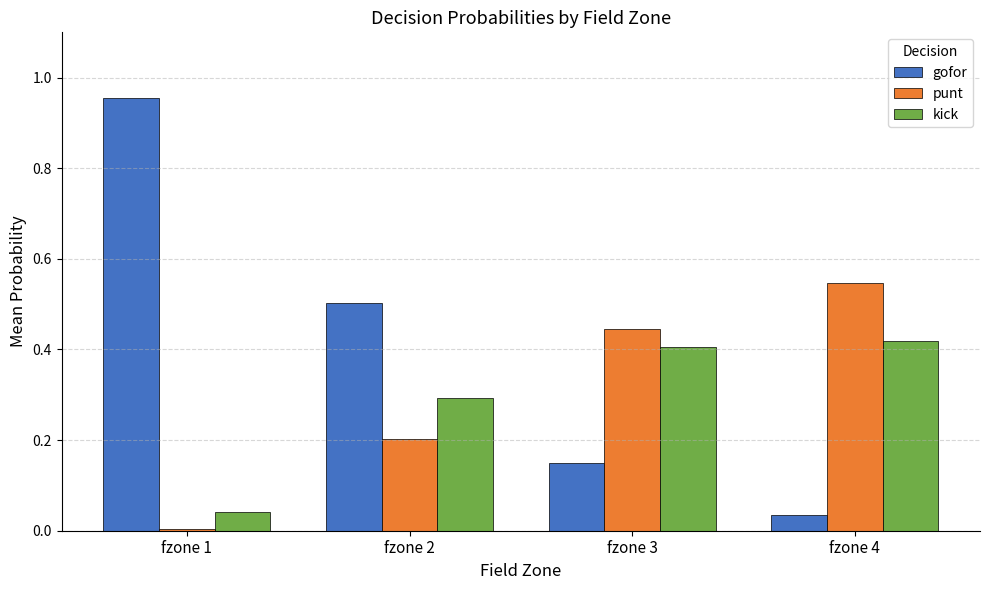

True or false: kick has a value of 0.4 at fzone 4.

True